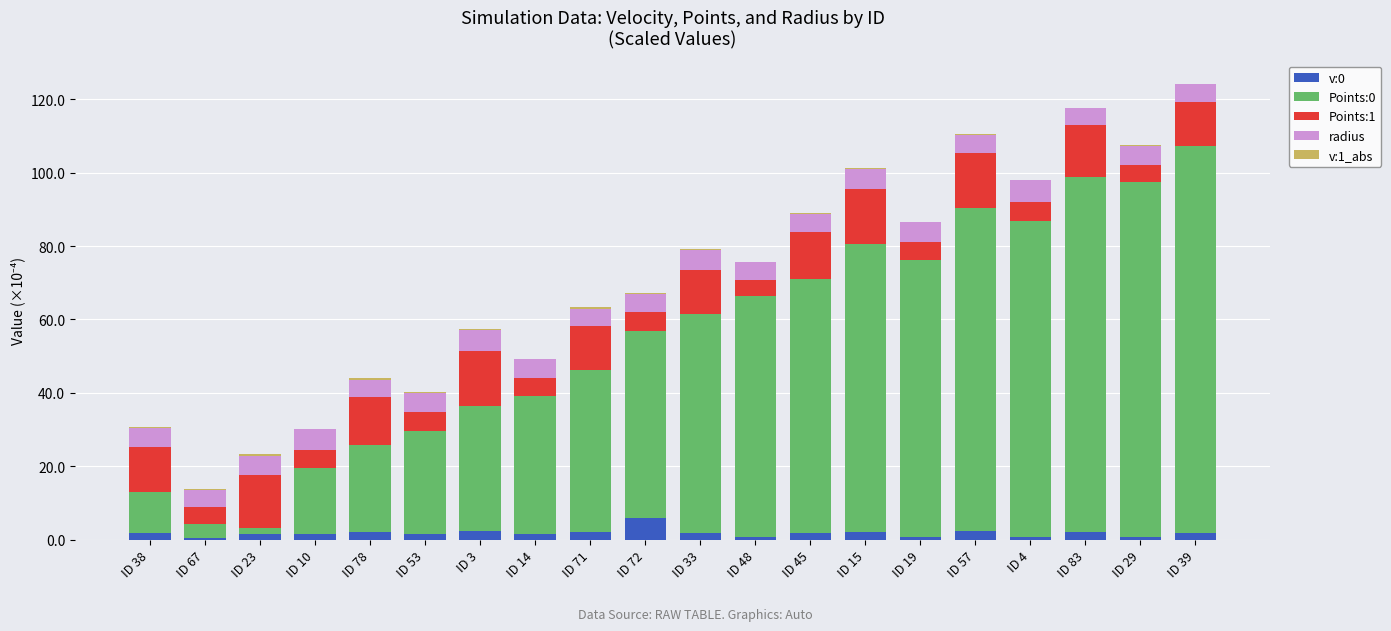

The v:0 series shows 1.4 at ID 23. True or false?

True